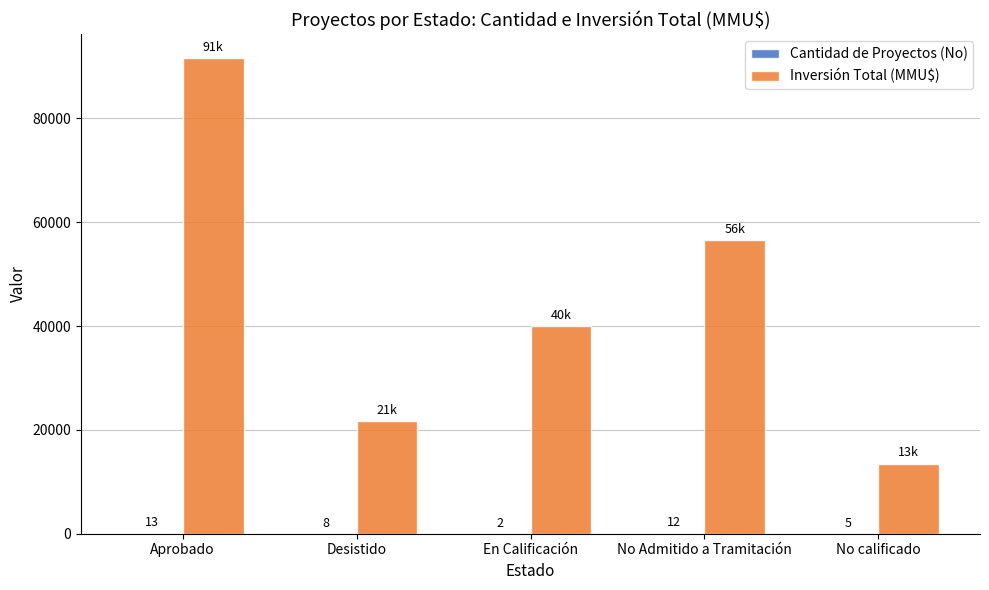

True or false: Inversión Total (MMU$) has a value of 124665 at Aprobado.

False